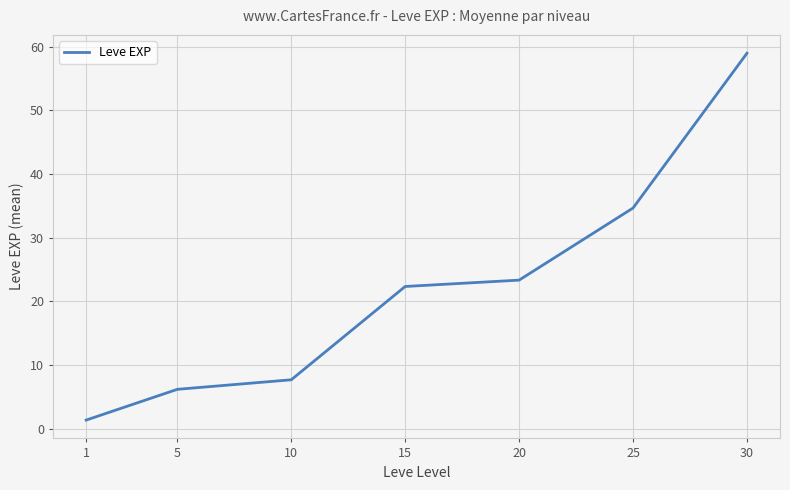

At which label is the value closest to 30?

25